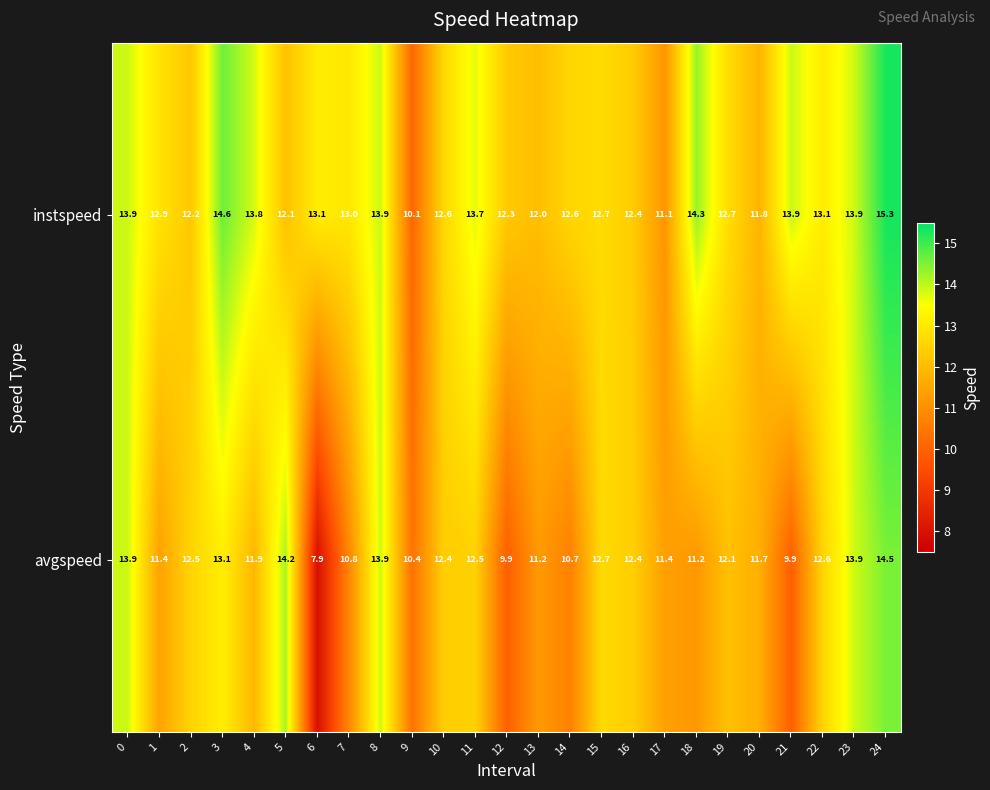

Which series has the largest total across all categories?

instspeed